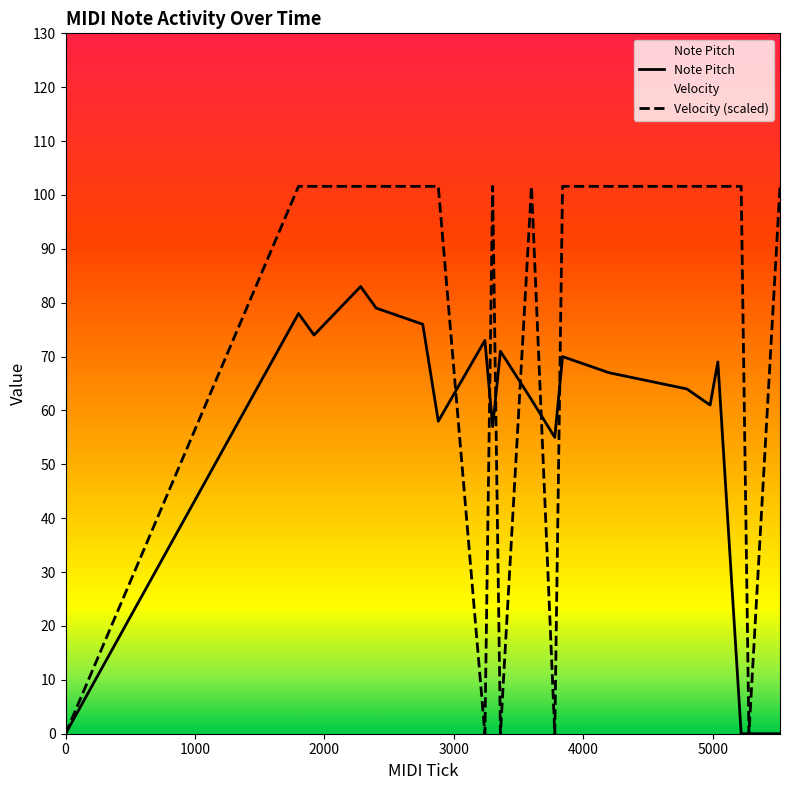

How many interior local peaks does the Note Pitch series have?

6